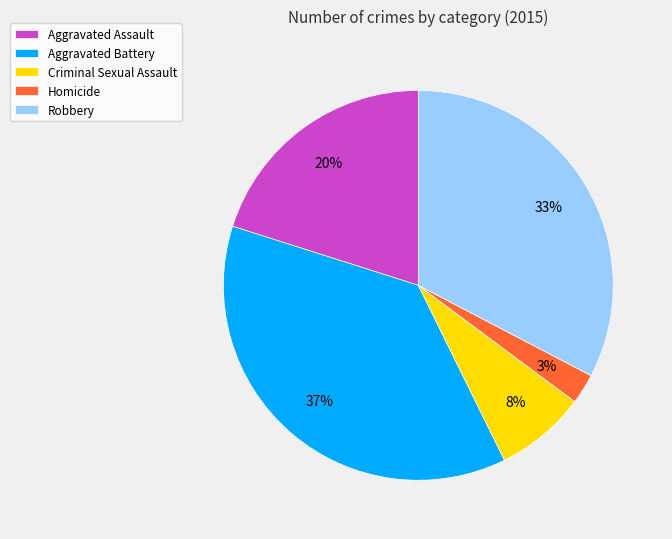

The Aggravated Assault slice represents 20% of the pie. True or false?

True